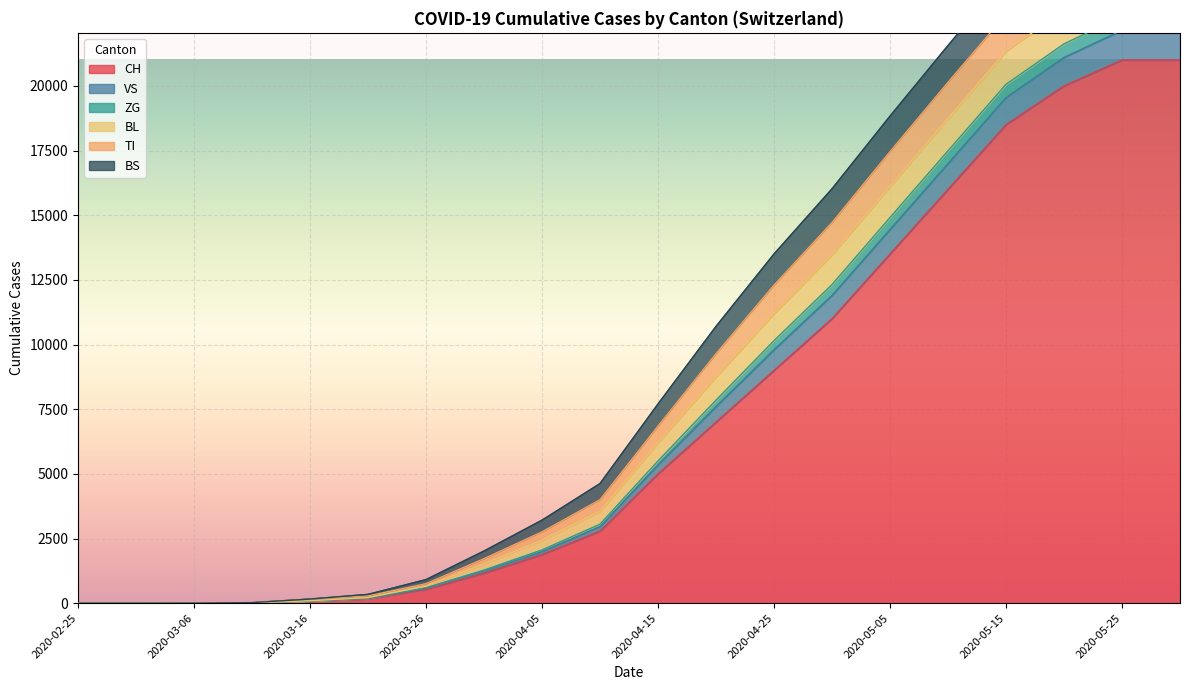

Between 2020-03-01 and 2020-03-21, which is larger?

2020-03-21